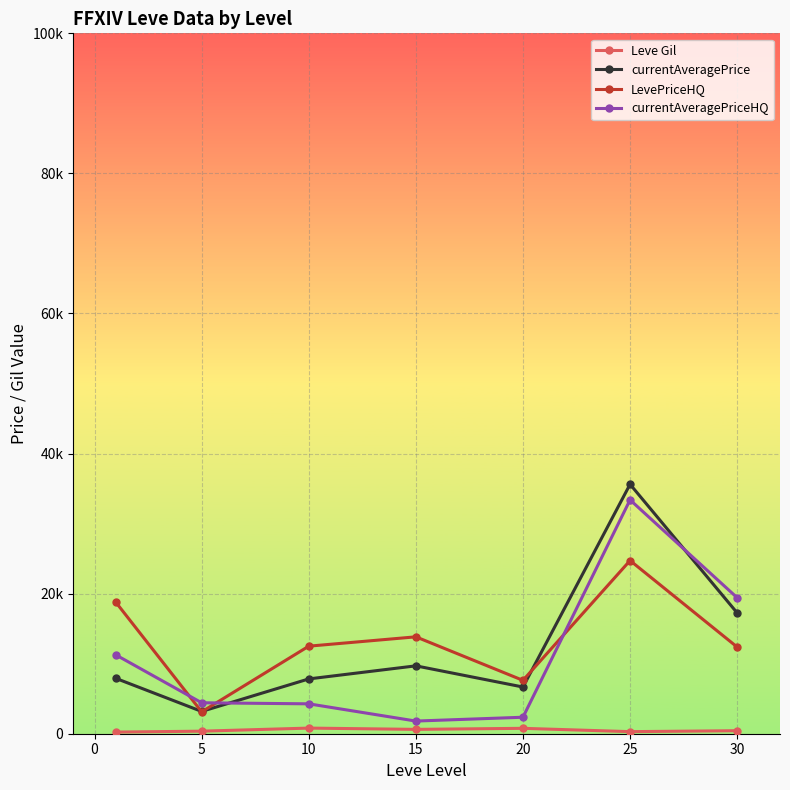

Reading left to right, extract all data points from this chart.

Leve Gil: 232.5	363.3	803.3	620.0	770.0	296.7	430.0
currentAveragePrice: 7895.2	3182.2	7824.5	9691.4	6668.0	35613.4	17251.4
LevePriceHQ: 18741.4	3128.0	12500.6	13834.8	7618.8	24725.1	12375.0
currentAveragePriceHQ: 11240.7	4417.8	4267.4	1806.7	2353.6	33387.6	19417.8